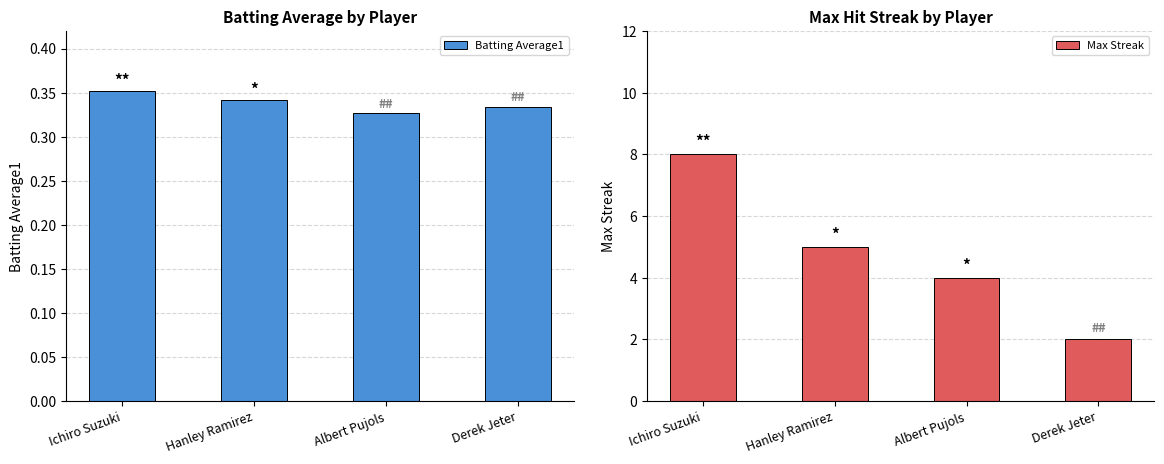

Which series has the widest spread of values?

Max Streak